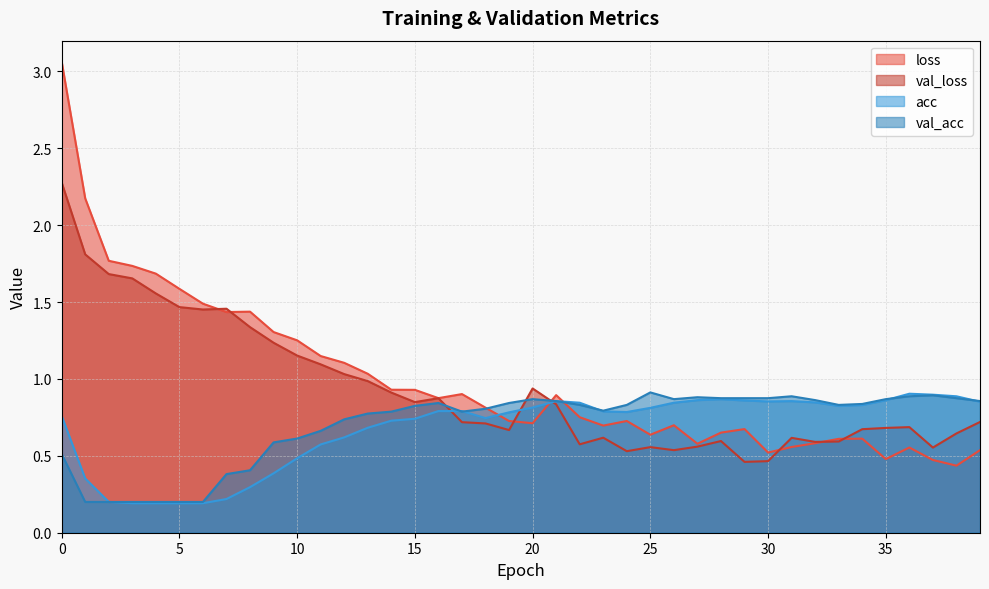

True or false: loss has a value of 0.9 at 14.

True